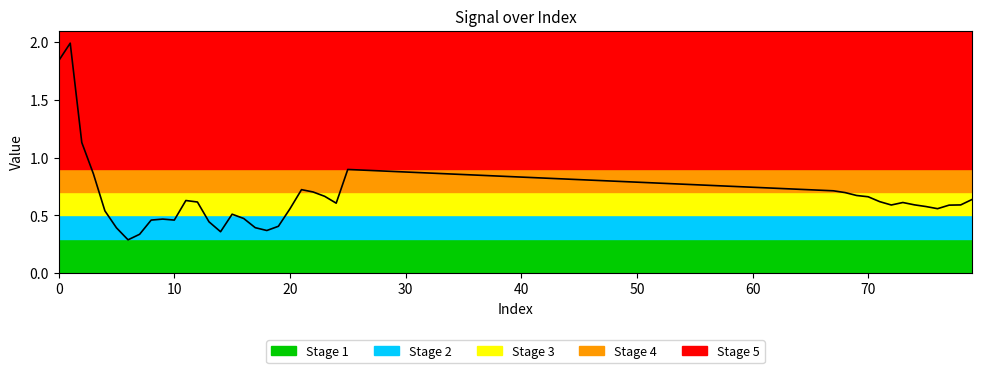

What is the maximum value shown in the chart?

2.0